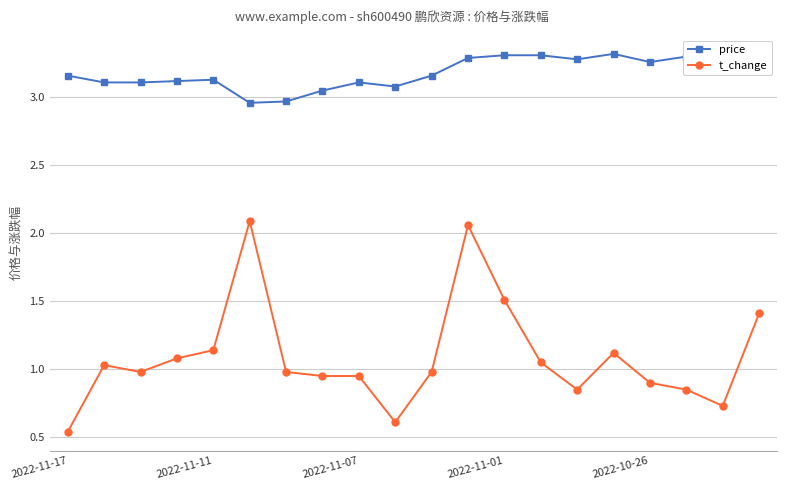

True or false: t_change and price intersect in this chart.

False